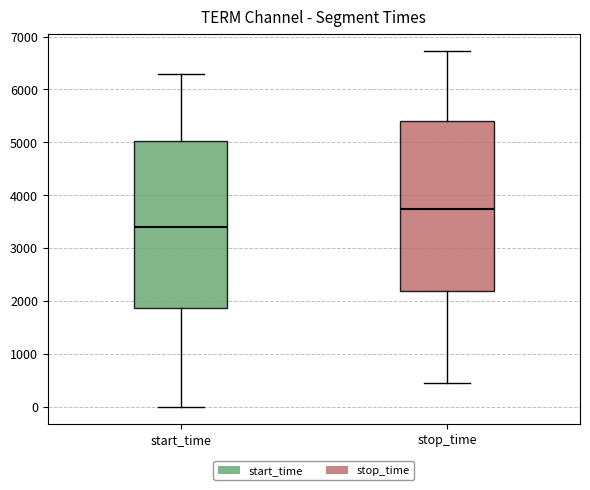

Reading left to right, transcribe this box plot: for each box, give where its median line is, the range the box spans, and where its two whiskers end, as read against the y-axis. The values are not printed on the chart, so give them approximately, as read against the axis.

start_time: median 3400, box 1900 to 5000, whiskers 0 to 6300
stop_time: median 3700, box 2200 to 5400, whiskers 400 to 6700